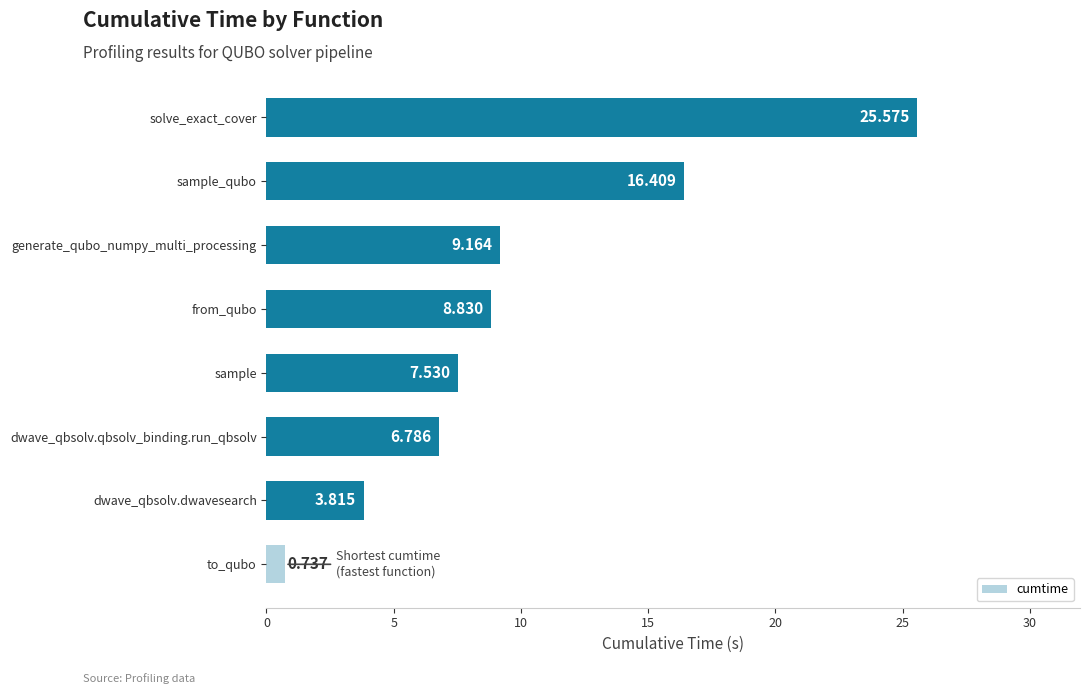

Between solve_exact_cover and dwave_qbsolv.dwavesearch, which is larger?

solve_exact_cover